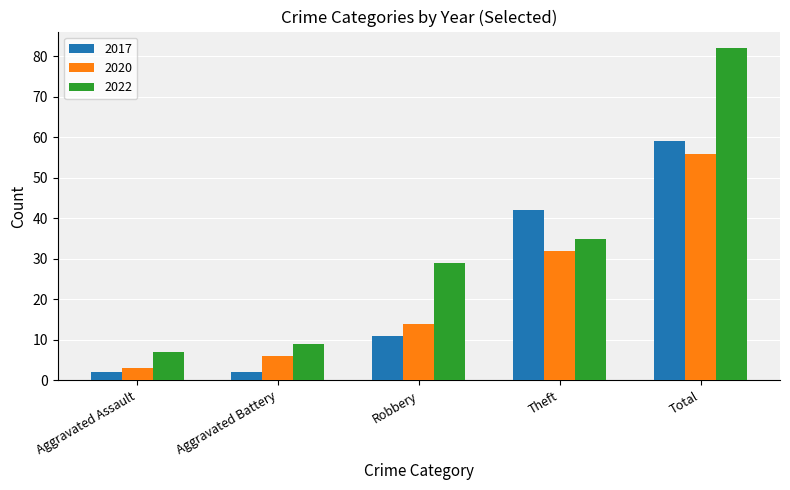

The 2022 series shows 56 at Theft. True or false?

False